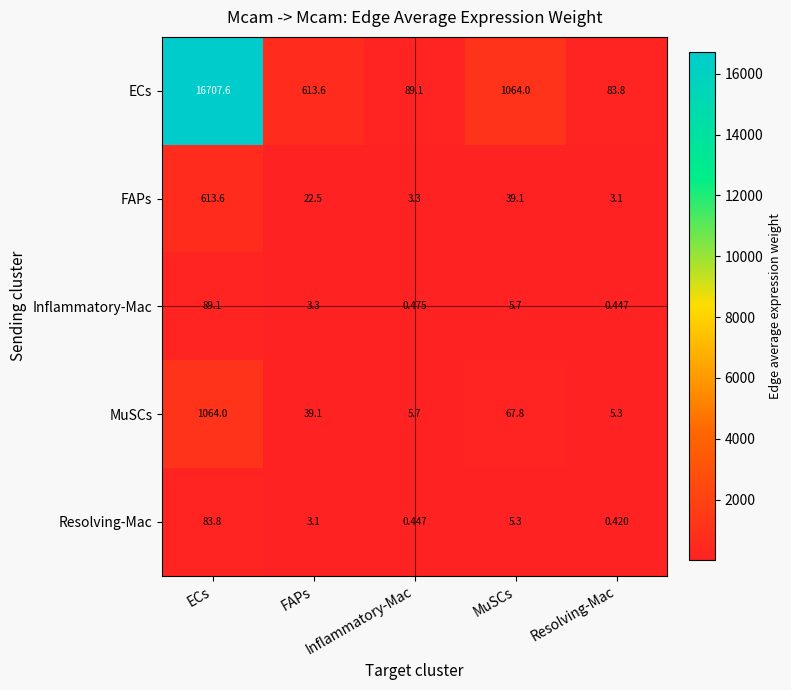

What is the spread (max minus min) of values at MuSCs?

1058.7